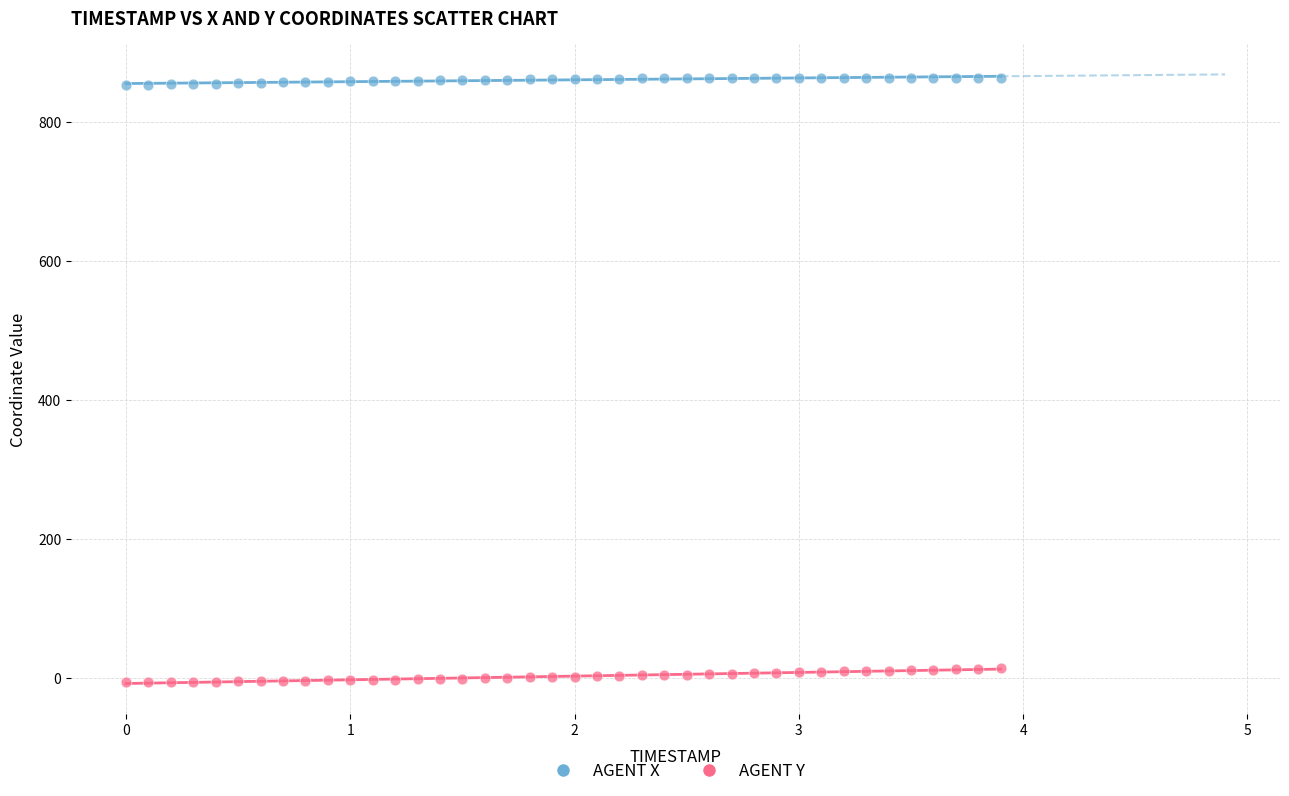

What is the X range (max minus min) for the scatter plot?

3.9